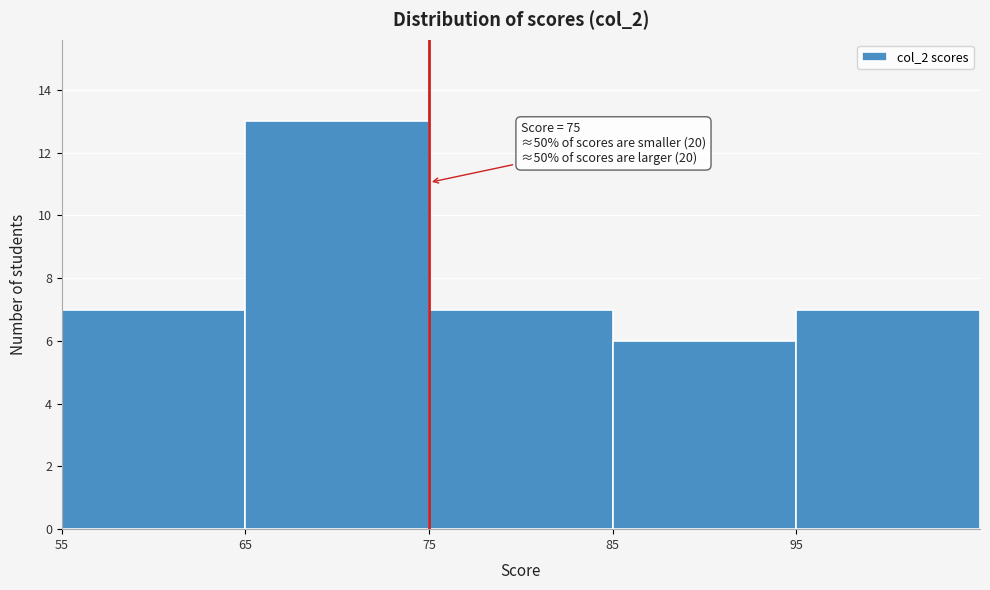

Over which range of the x-axis is the bar tallest?

65 to 75